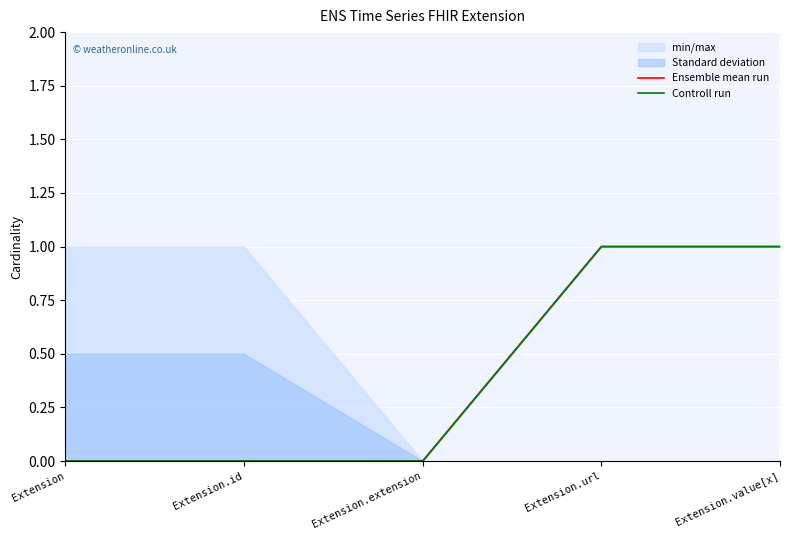

Rank the categories by Controll run value from highest to lowest.

Extension.url, Extension.value[x], Extension, Extension.id, Extension.extension